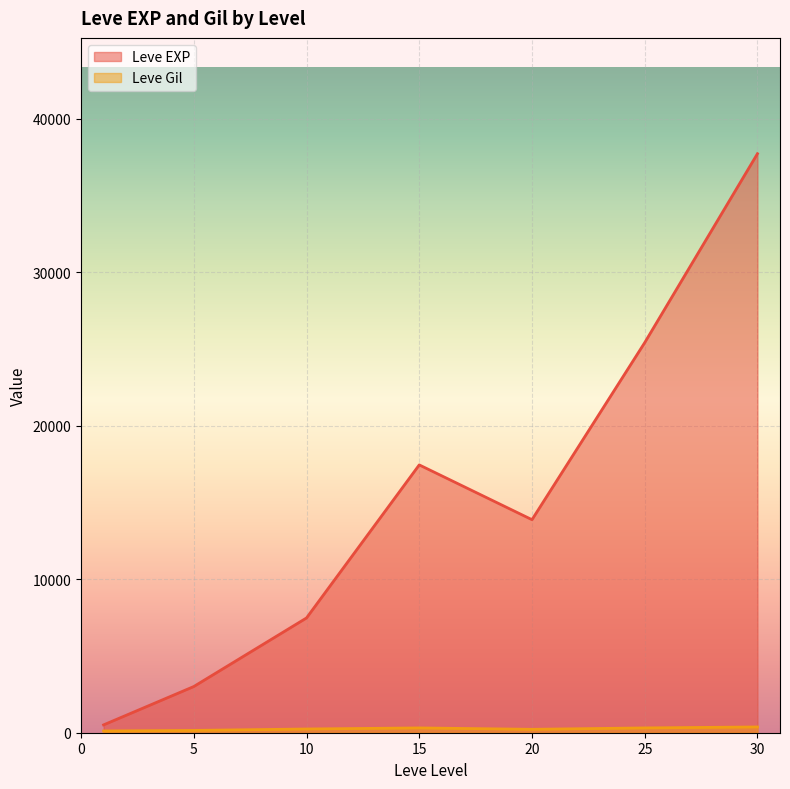

At which category does the chart reach its minimum across all series?

1